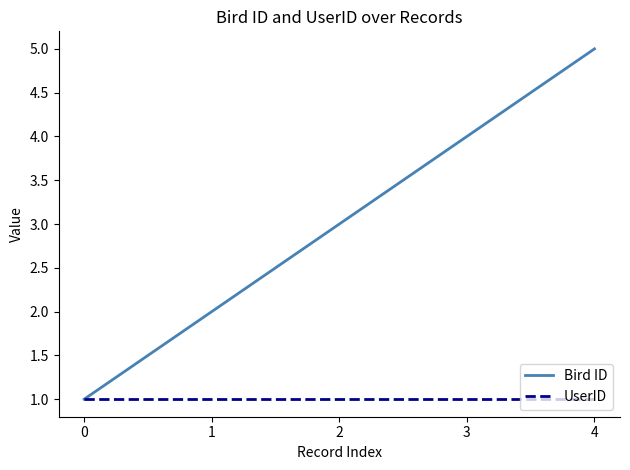

Which series has the widest spread of values?

Bird ID